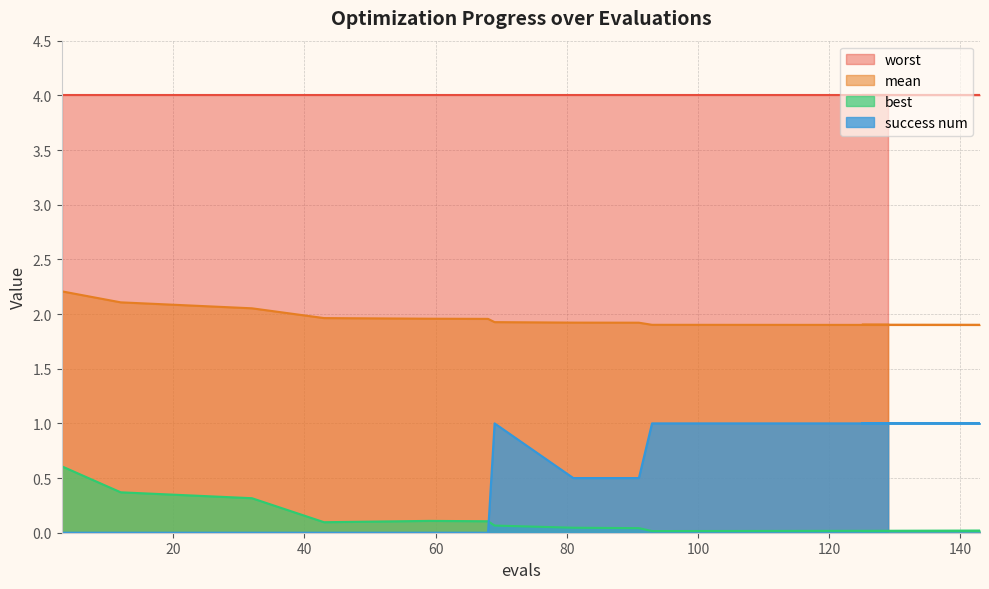

Which series has the largest total across all categories?

worst